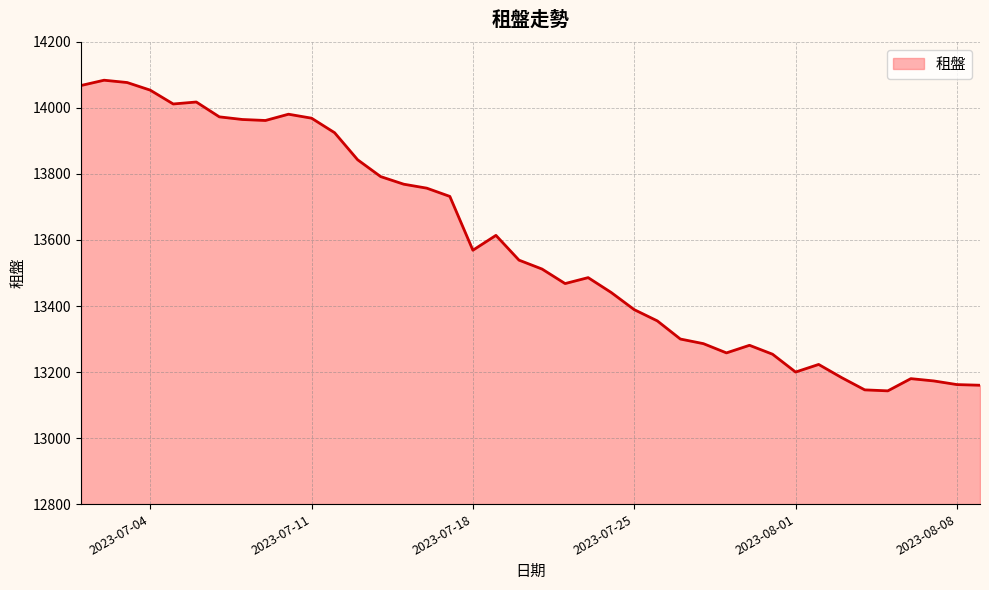

What is the smallest value displayed?

13143